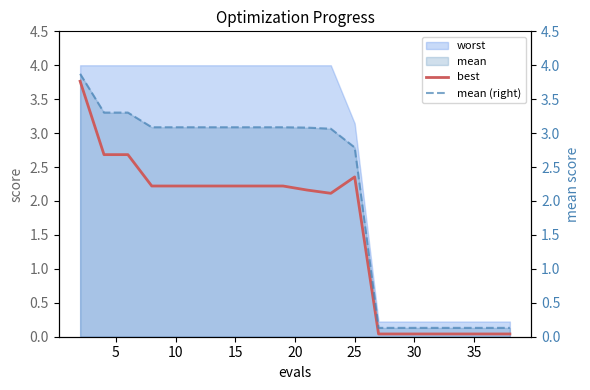

Is it true that best equals 3.9 at 10?

False